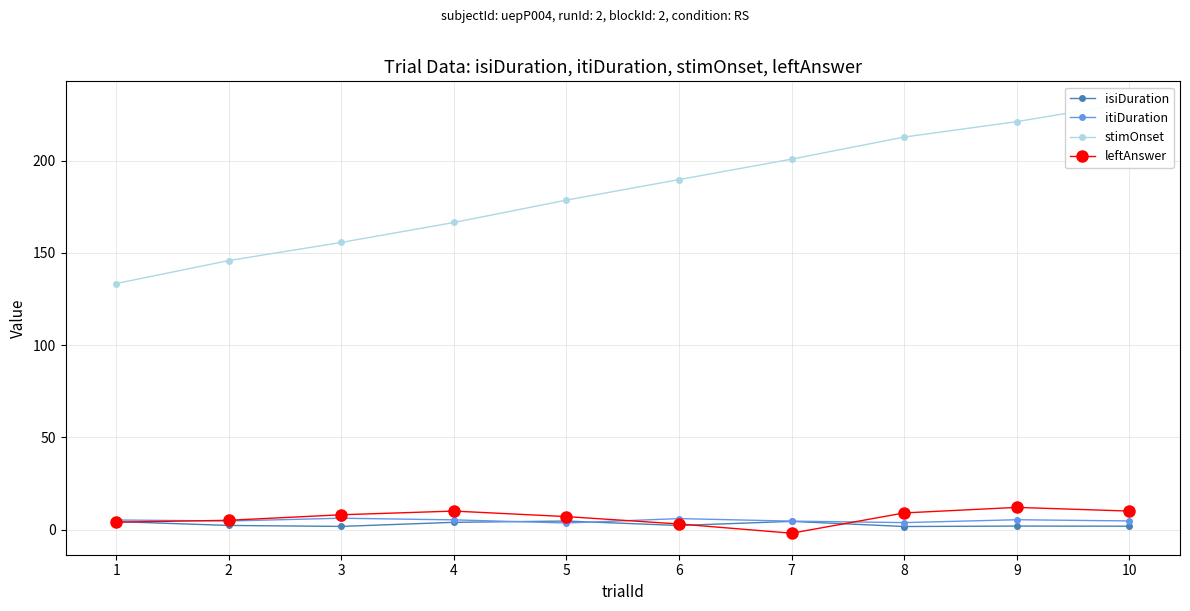

At which category is the sum across all series the highest?

10